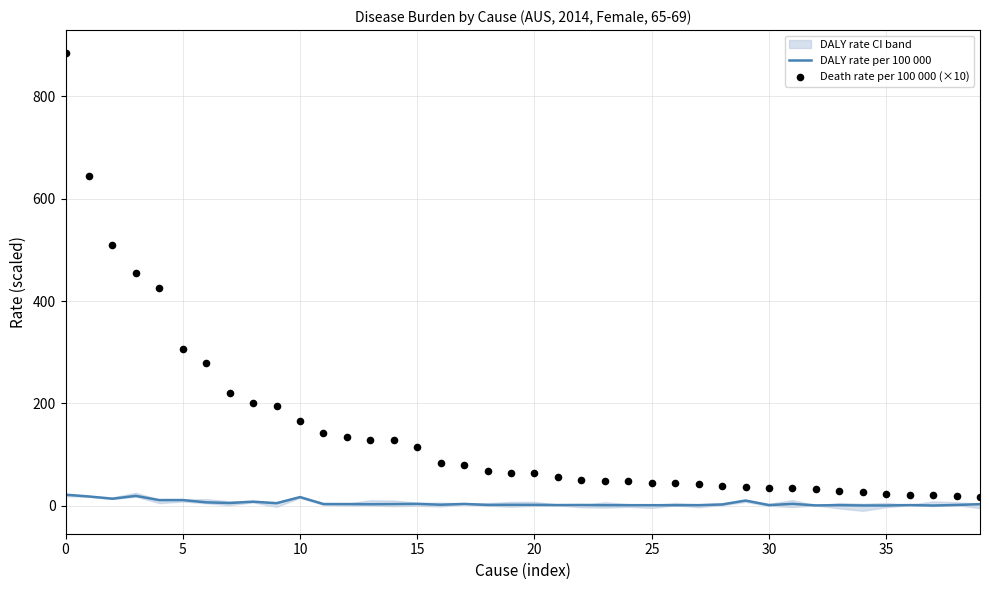

Which series reaches the maximum Y coordinate?

Death rate per 100 000 (×10)